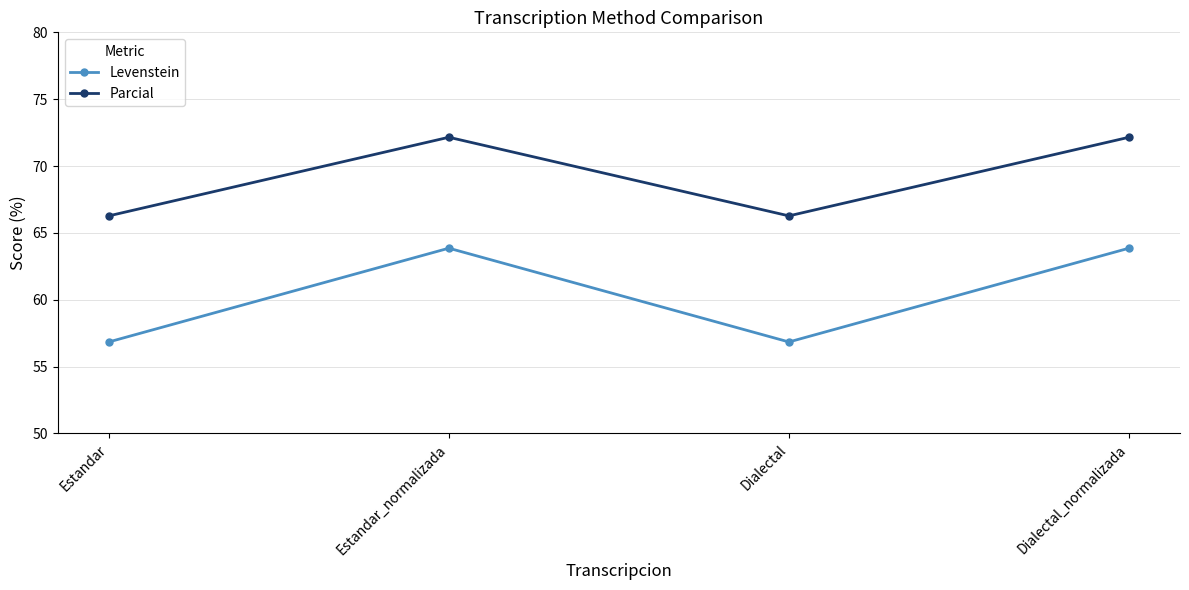

What is the spread (max minus min) of values at Estandar_normalizada?

8.3